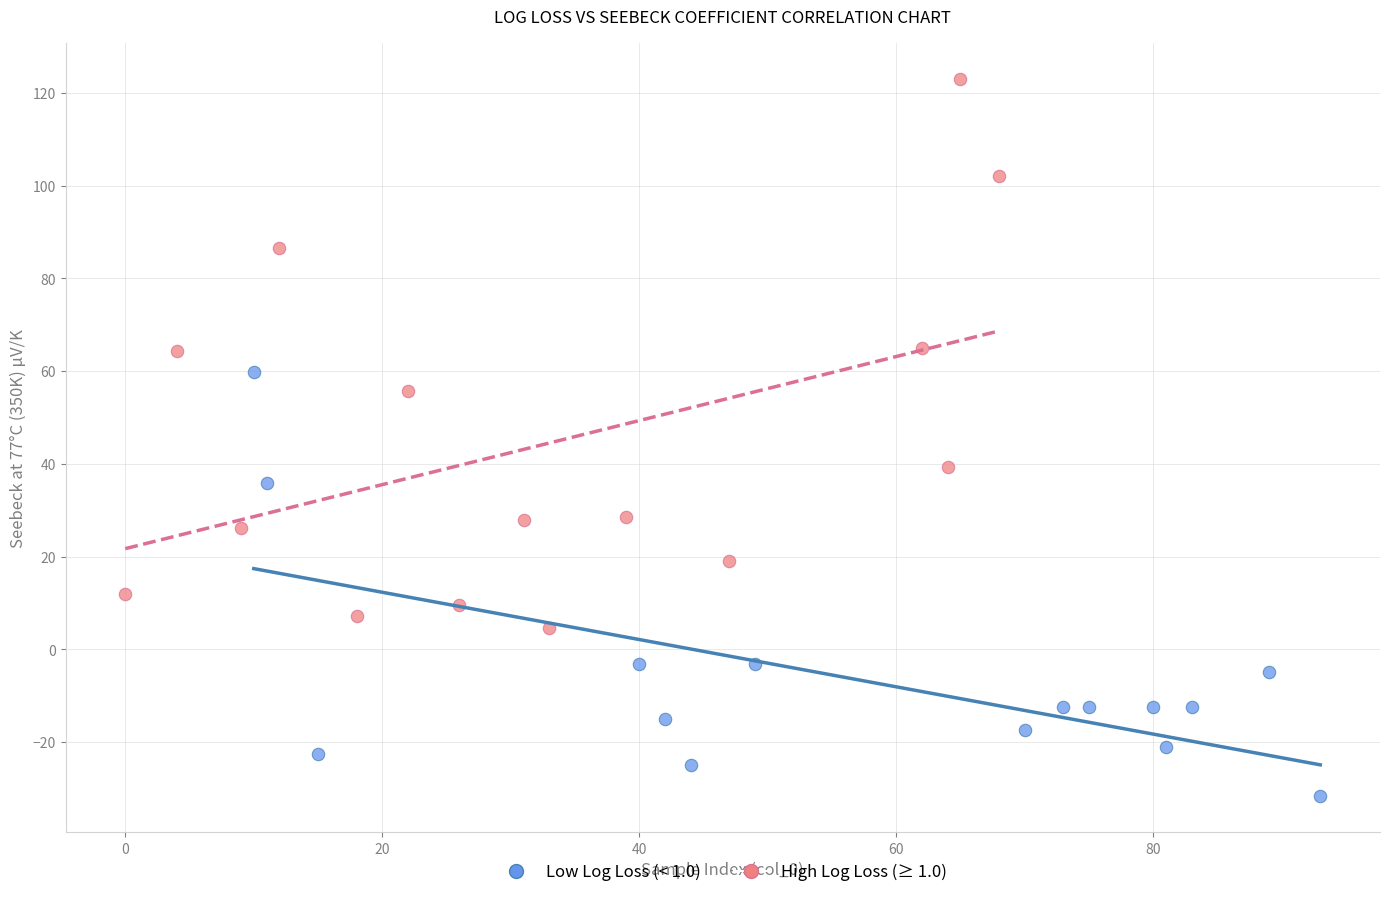

What are all the series names shown in the legend?

Low Log Loss (< 1.0), High Log Loss (≥ 1.0)